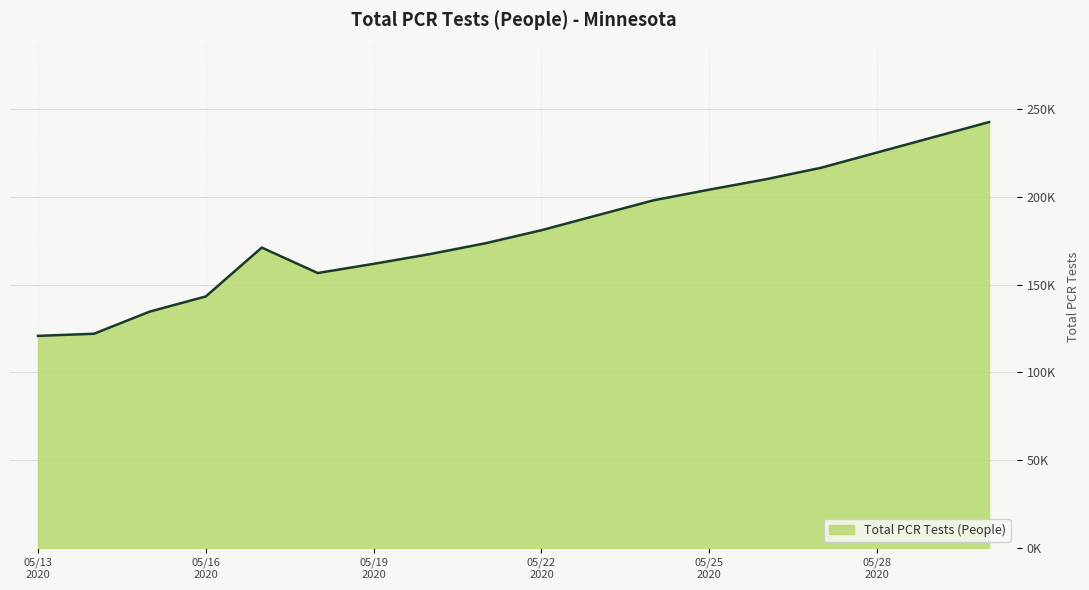

Does the chart have visible grid lines?

Yes